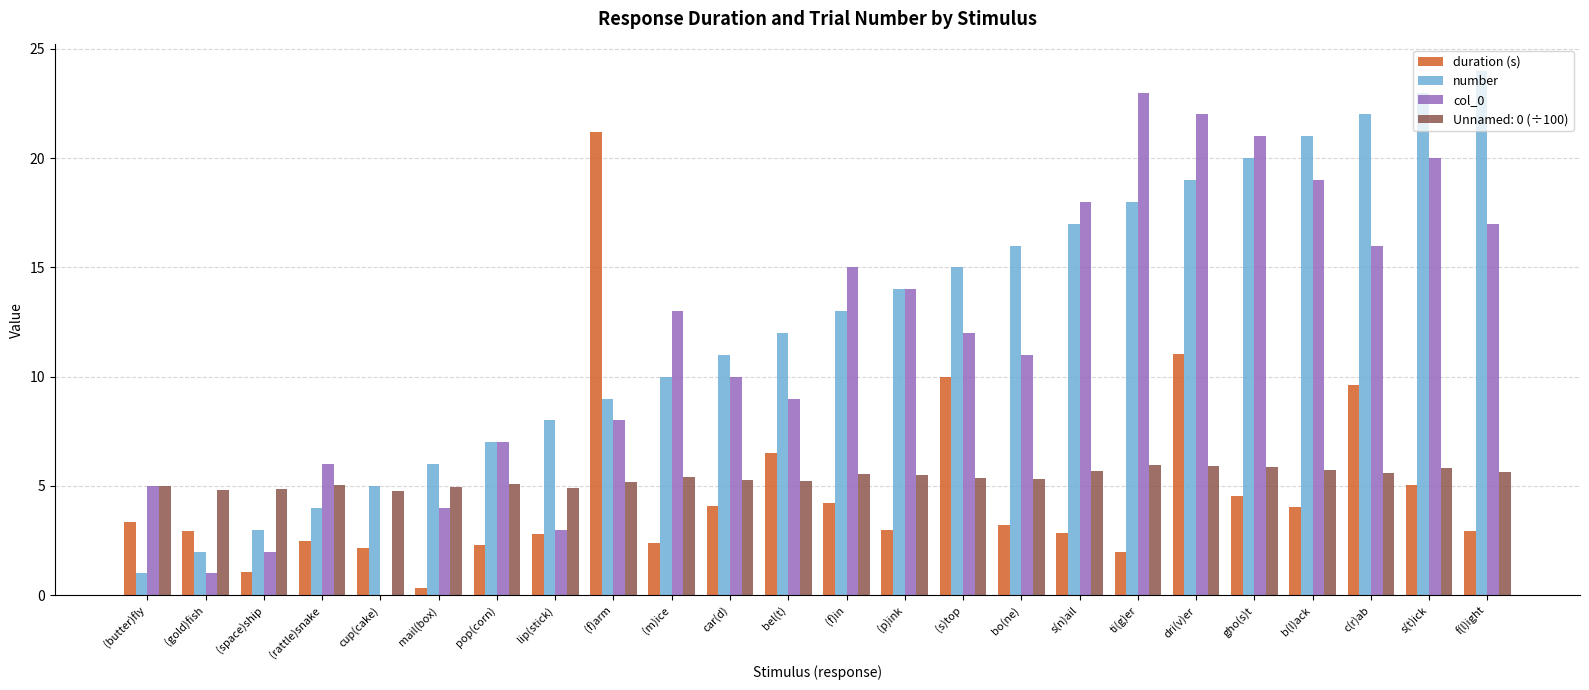

At which category is the sum across all series the highest?

dri(v)er